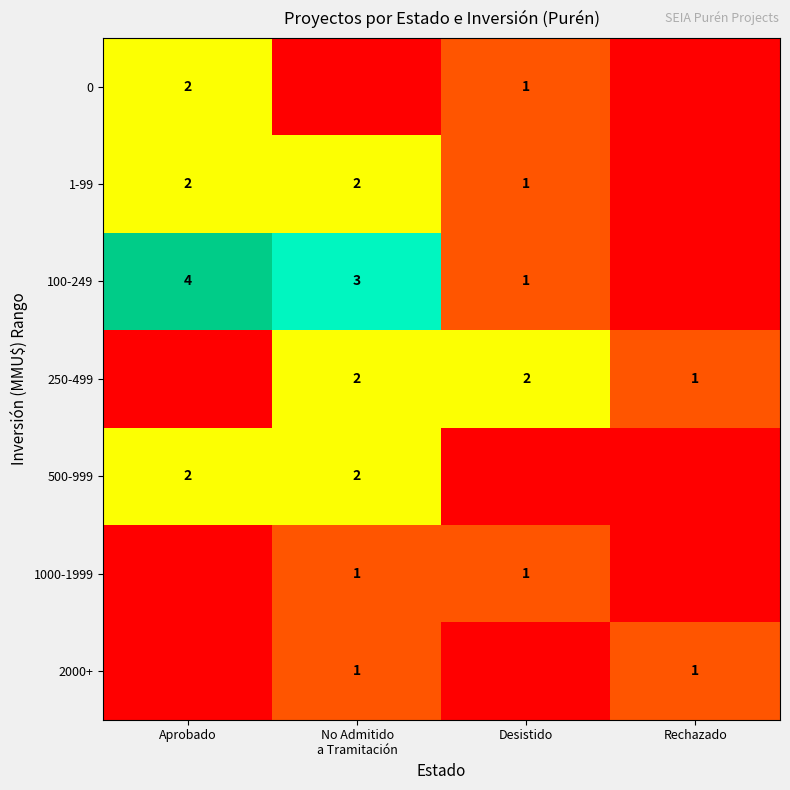

What is the sum of the 250-499 values at Desistido and Rechazado?

3